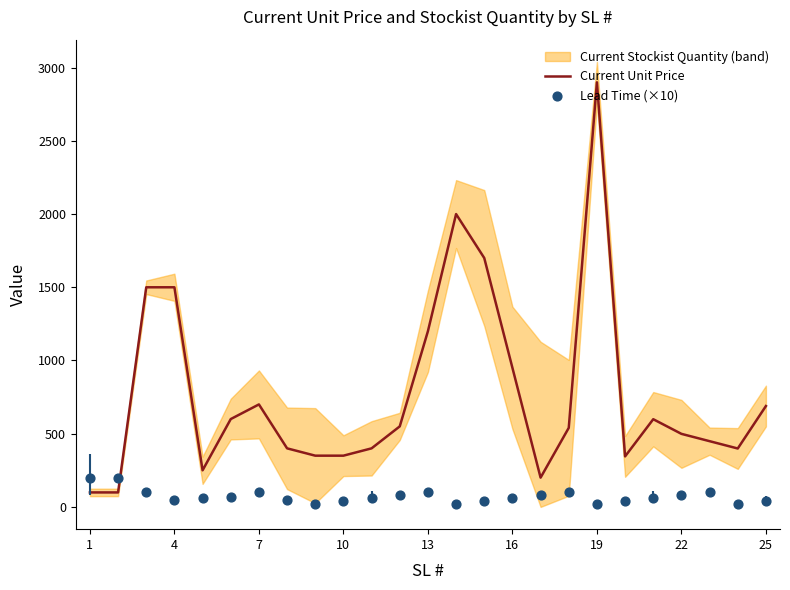

Which series has the largest total across all categories?

Current Unit Price